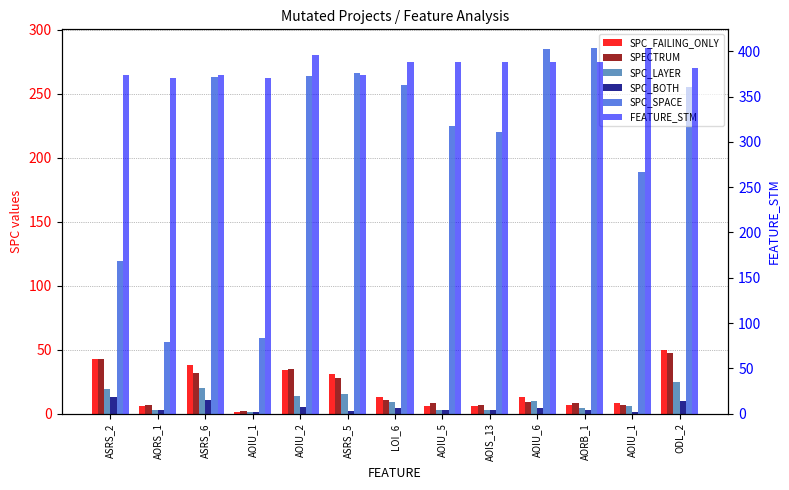

What is the label of the 10th bar from the left?

AOIU_6